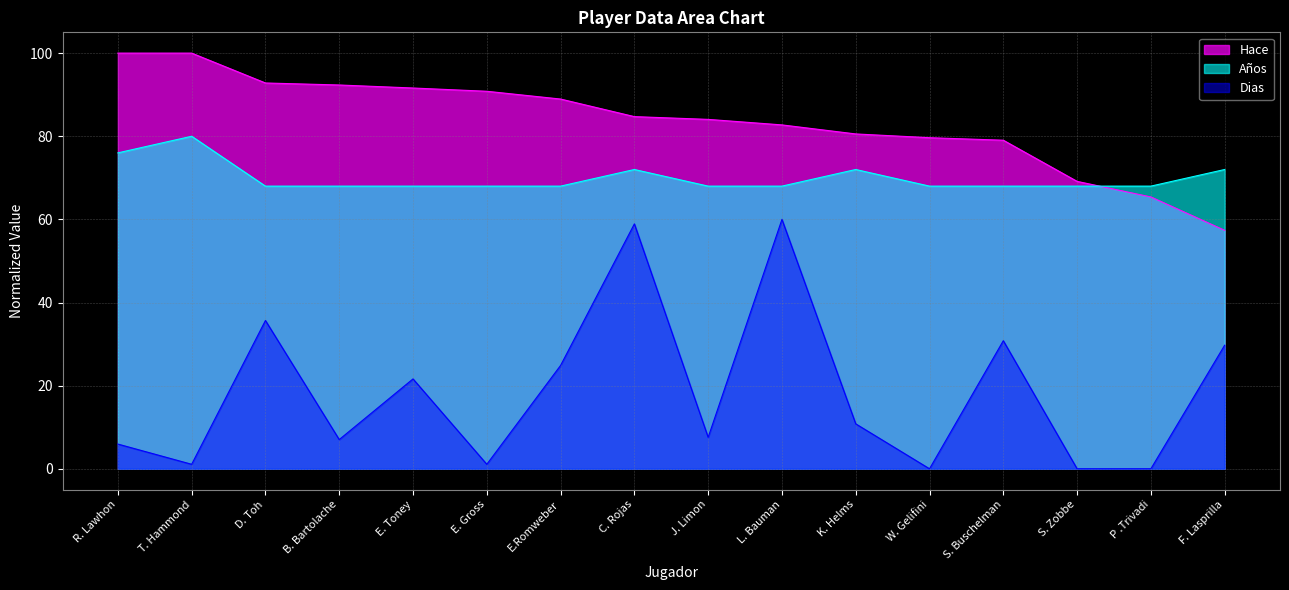

True or false: Dias and Años intersect in this chart.

False